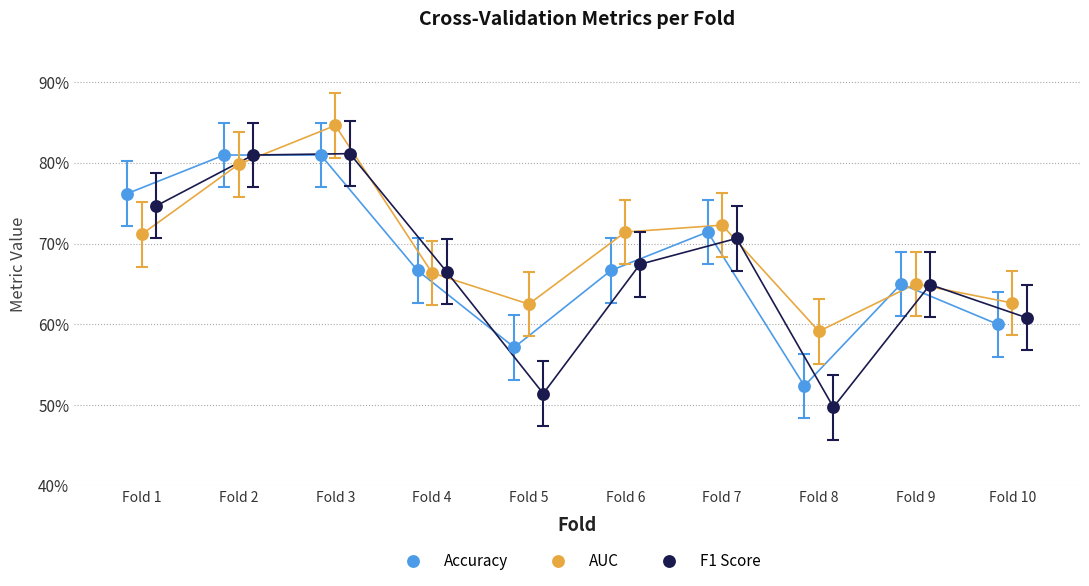

What are all the series names shown in the legend?

Accuracy, AUC, F1 Score